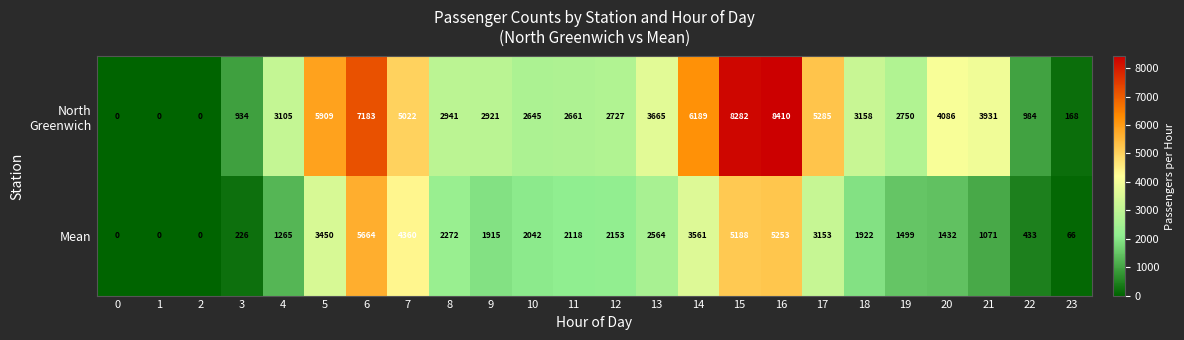

What is the total value across all series at 21?

5002